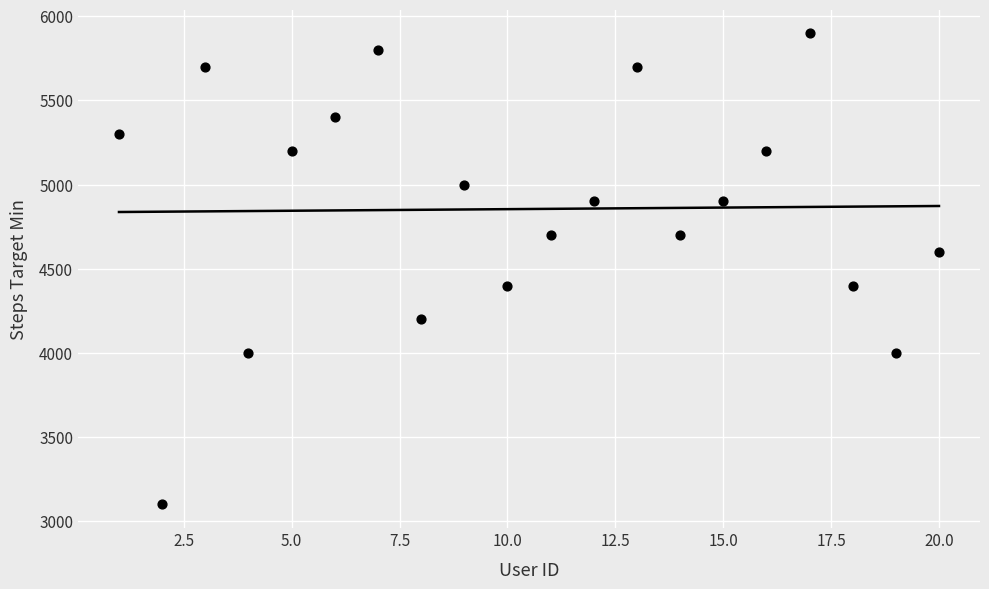

What is the range of X values (max minus min)?

19